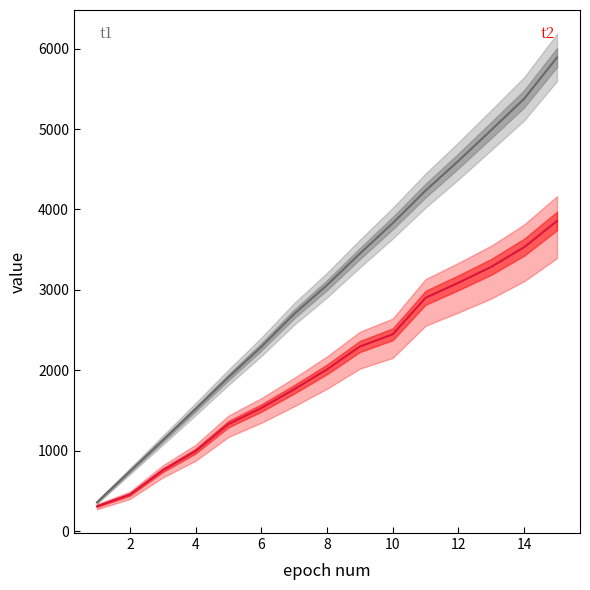

True or false: t1 has a value of 5266 at 8.

False